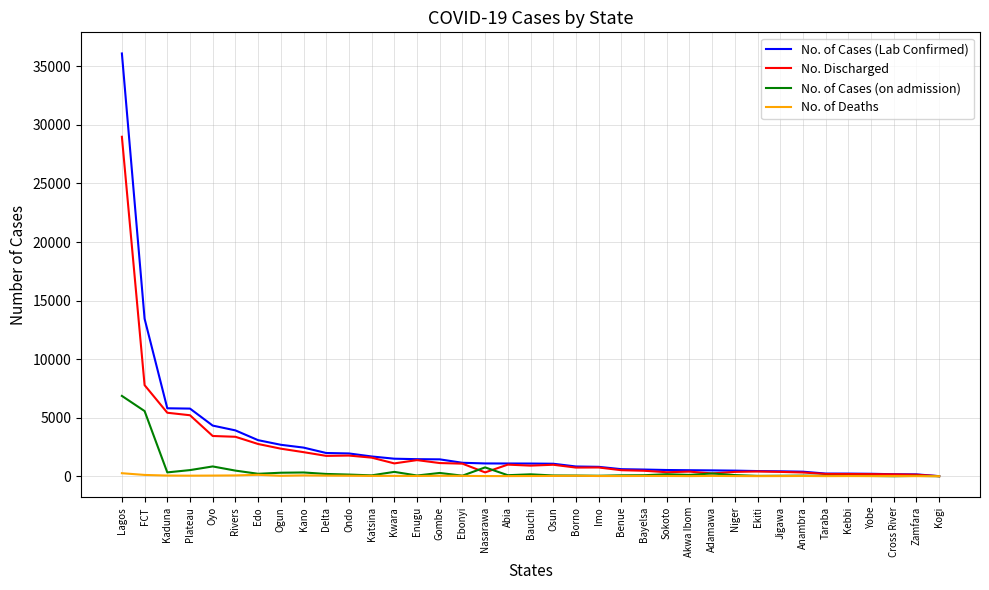

Does the chart have visible grid lines?

Yes